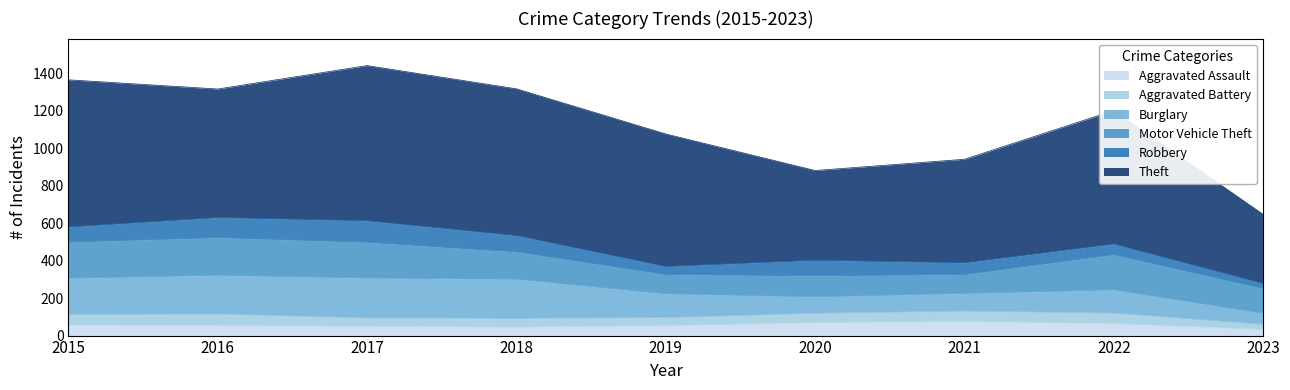

How many lines are shown in the chart?

6